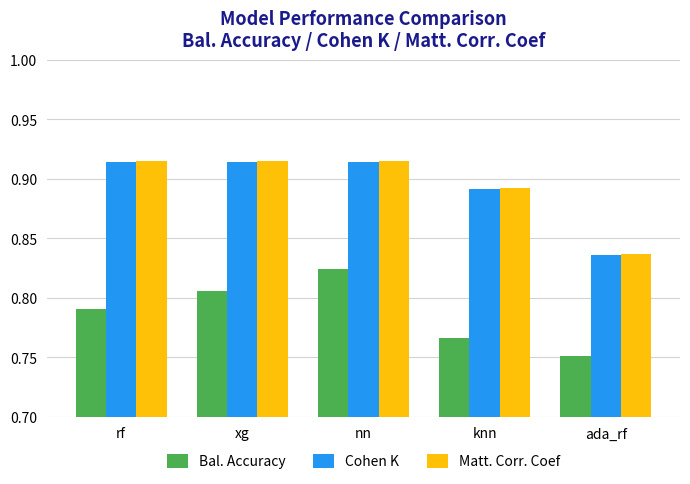

Count the Bal. Accuracy values in the range 0 to 1.

5